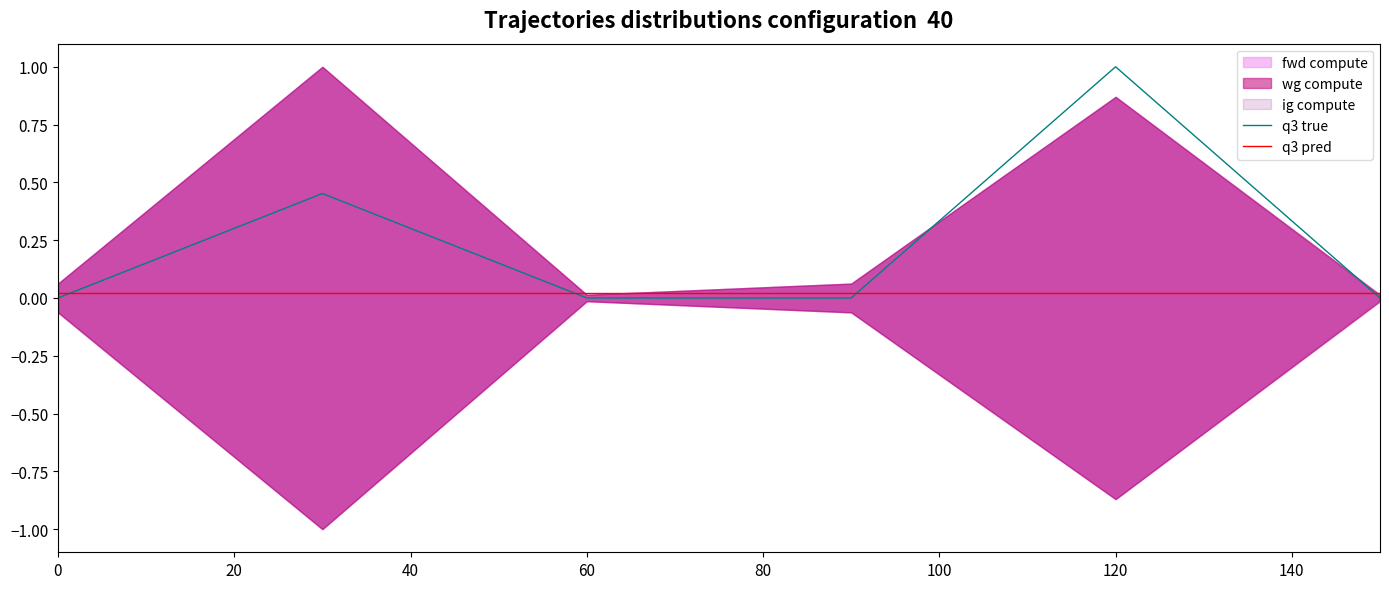

Does the chart display data point markers on the line(s)?

No